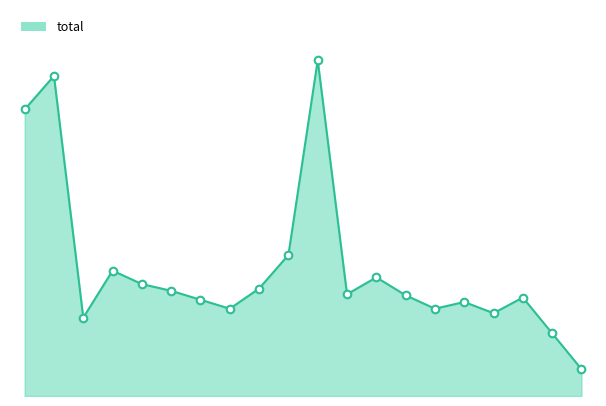

Does the chart have visible grid lines?

No